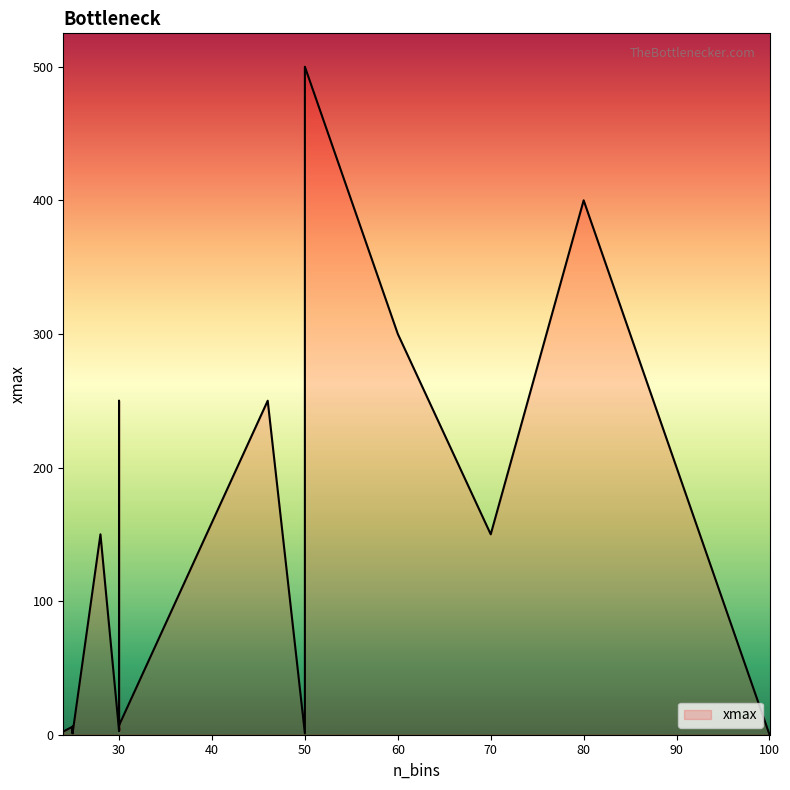

How many interior local peaks (higher than both neighbors) does the data have?

7